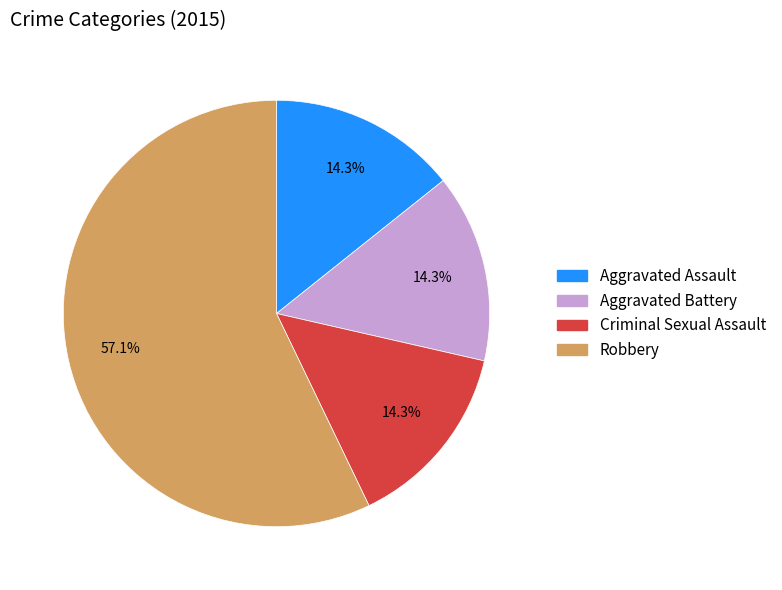

Which slice is the largest?

Robbery